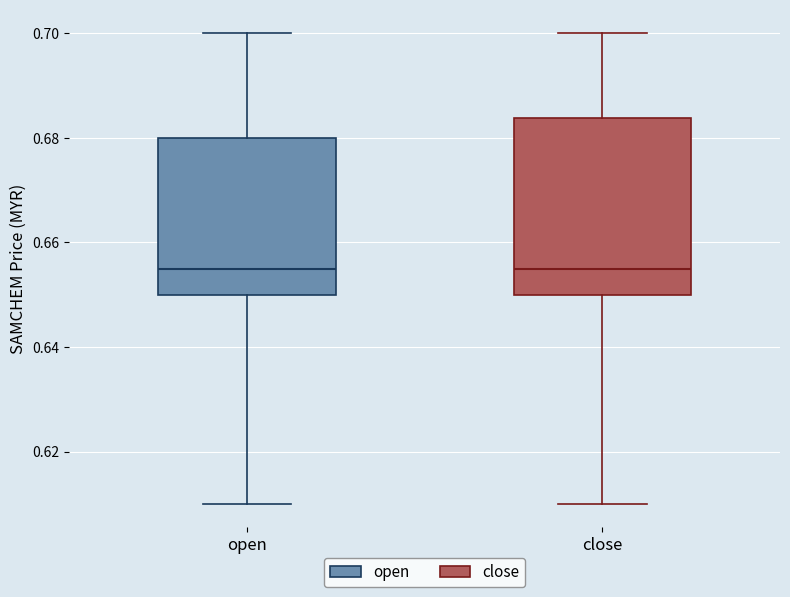

Where does the lower whisker of the box for open end on the y-axis? The values are not printed on the chart, so give them approximately, as read against the axis.

0.610